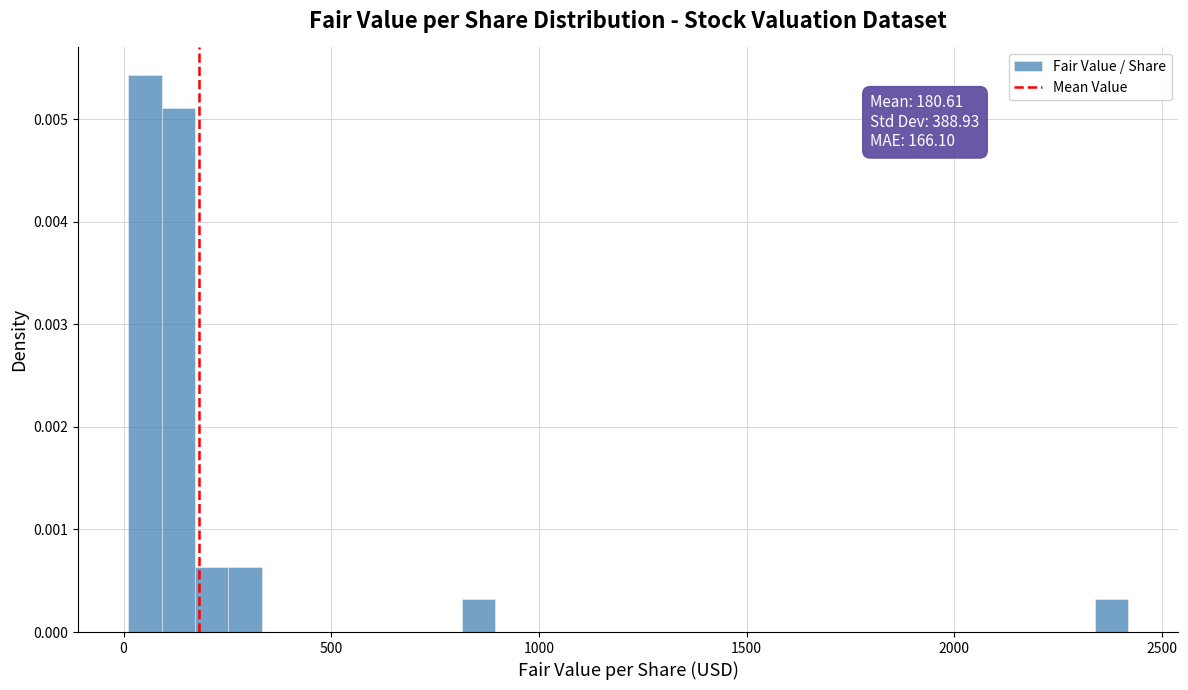

Read against the x-axis, roughly where is the centre of the tallest bar?

50